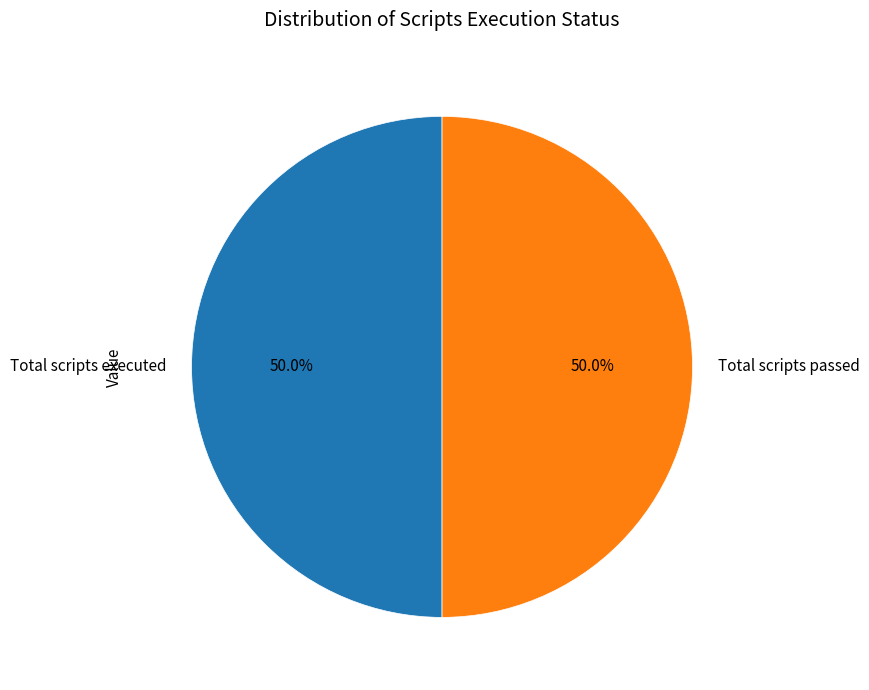

Is it true that Total scripts passed is 50% of the pie?

True